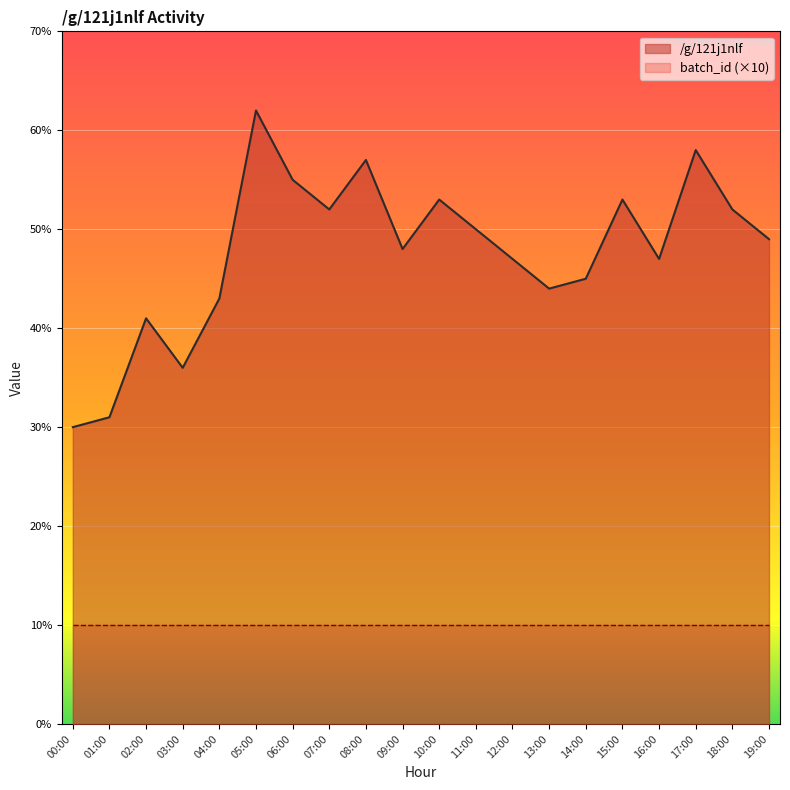

Which has a higher value, 10:00 or 04:00?

10:00